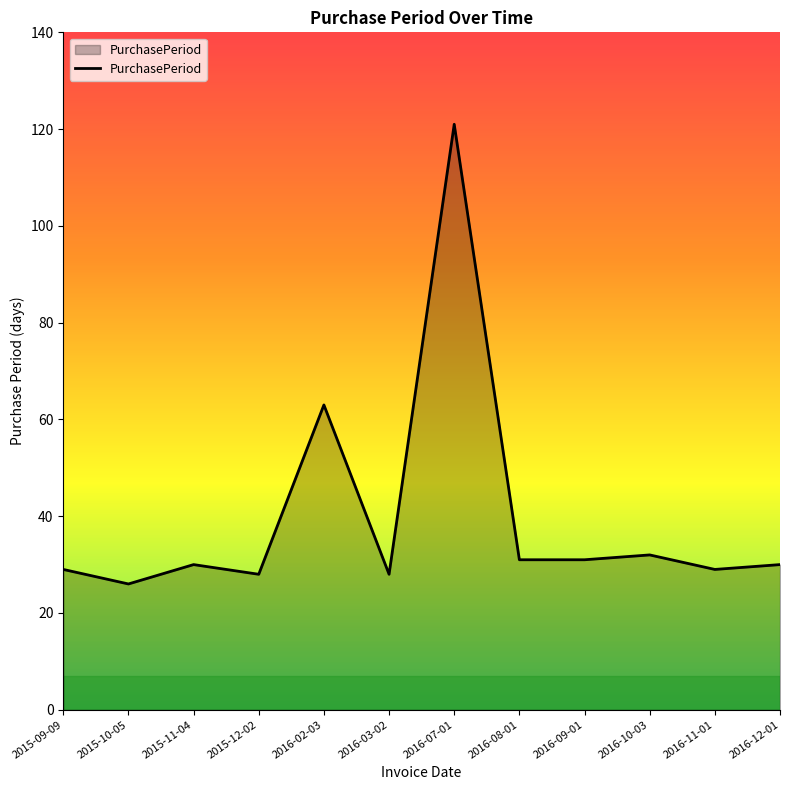

What is the maximum value shown in the chart?

121